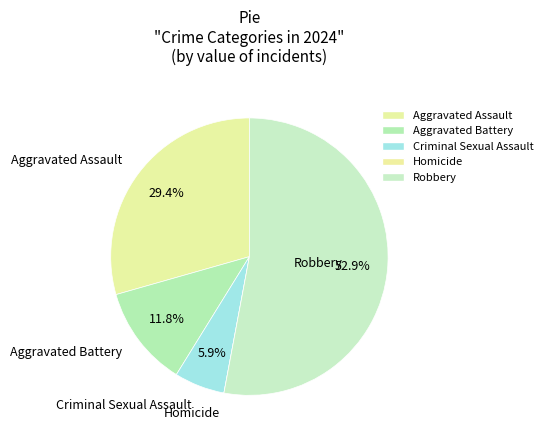

Between Aggravated Assault and Robbery, which is larger?

Robbery